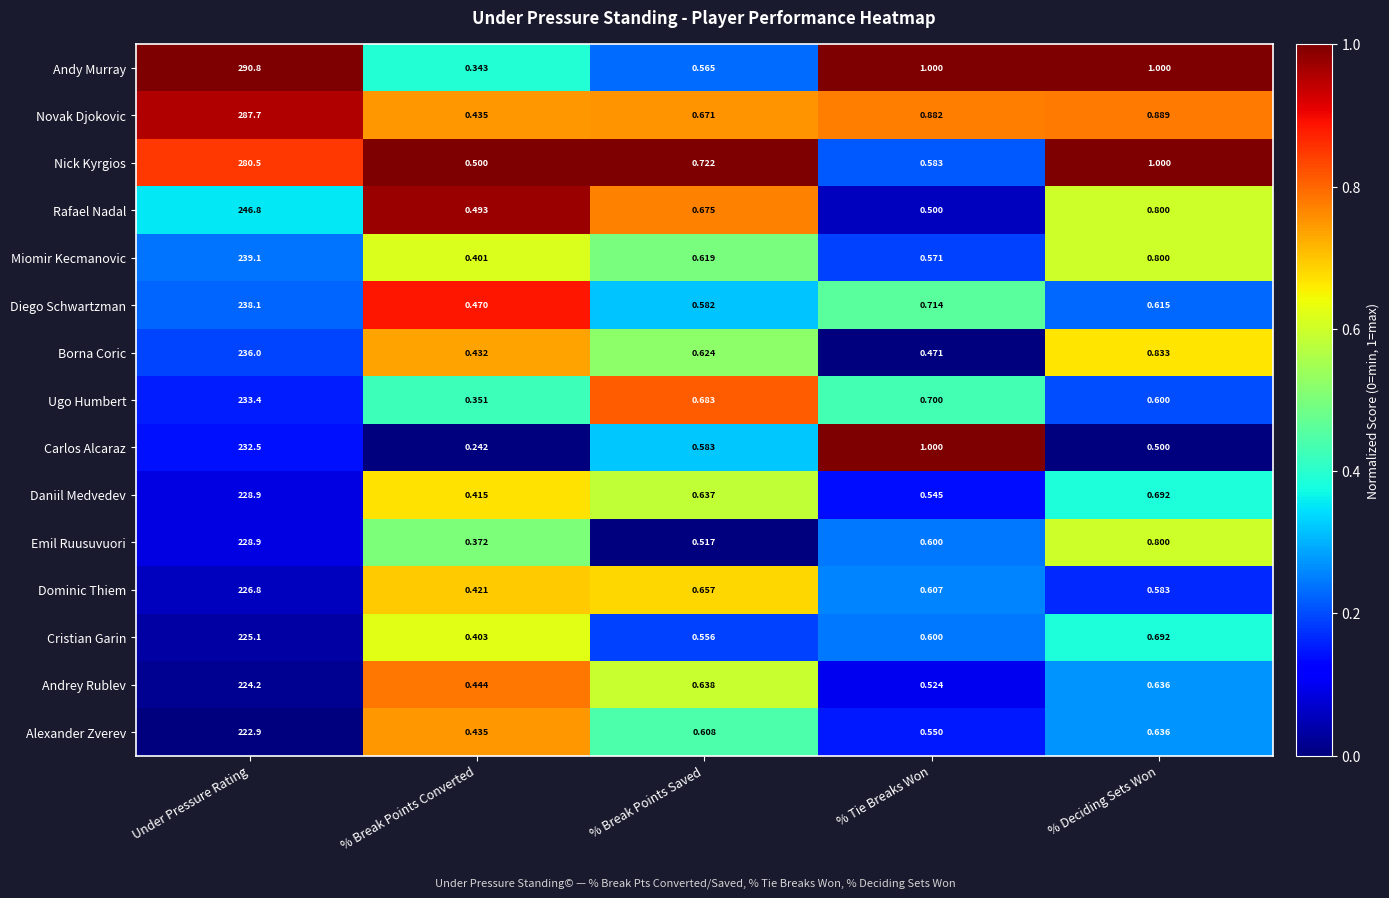

Which category has the highest value across all series?

Under Pressure Rating